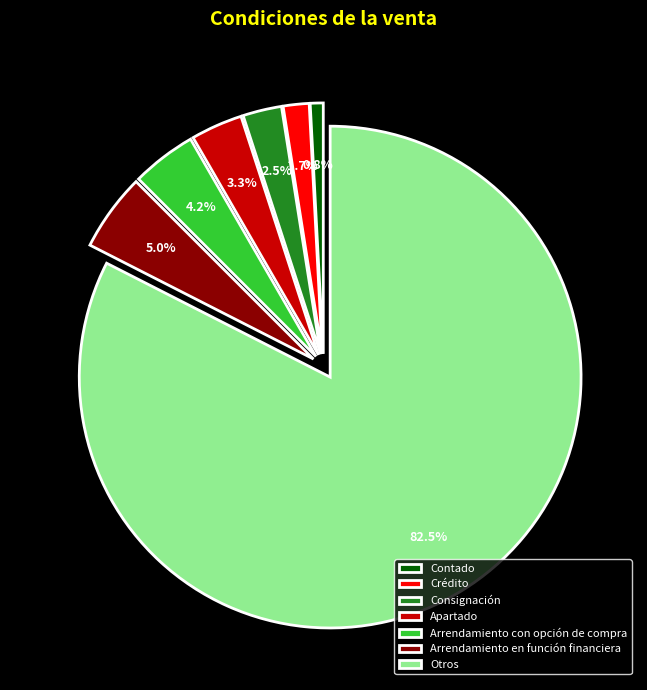

Is Otros the majority of the pie?

Yes